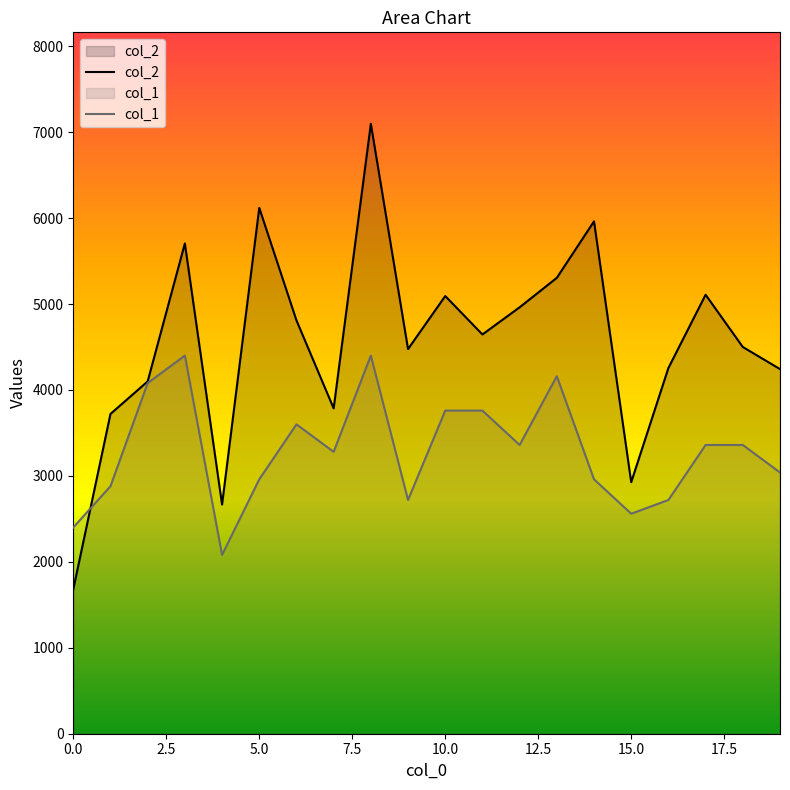

Is it true that col_1 equals 4080 at 2?

True